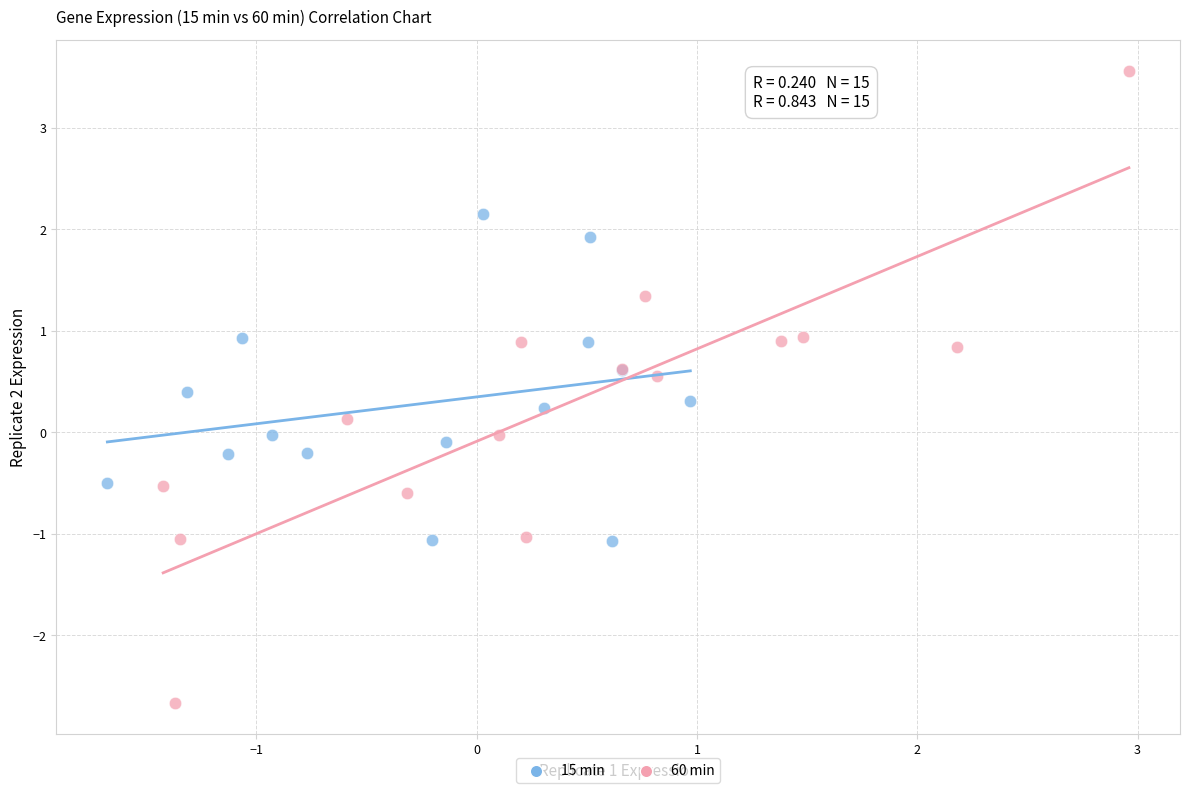

Which series has the largest Y range (max minus min)?

60 min